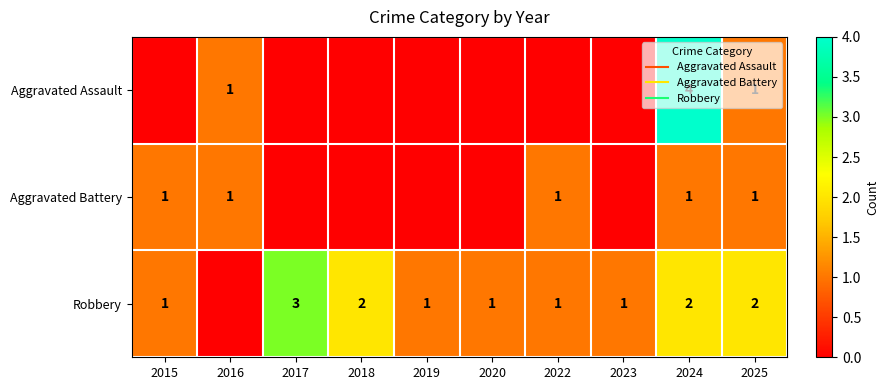

How many distinct data groups are displayed?

3